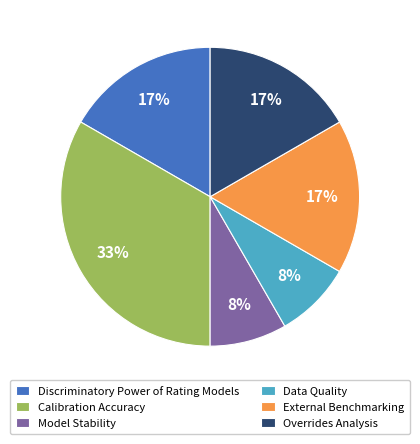

To the nearest percent, what is the difference between the largest and smallest slice percentages?

25%